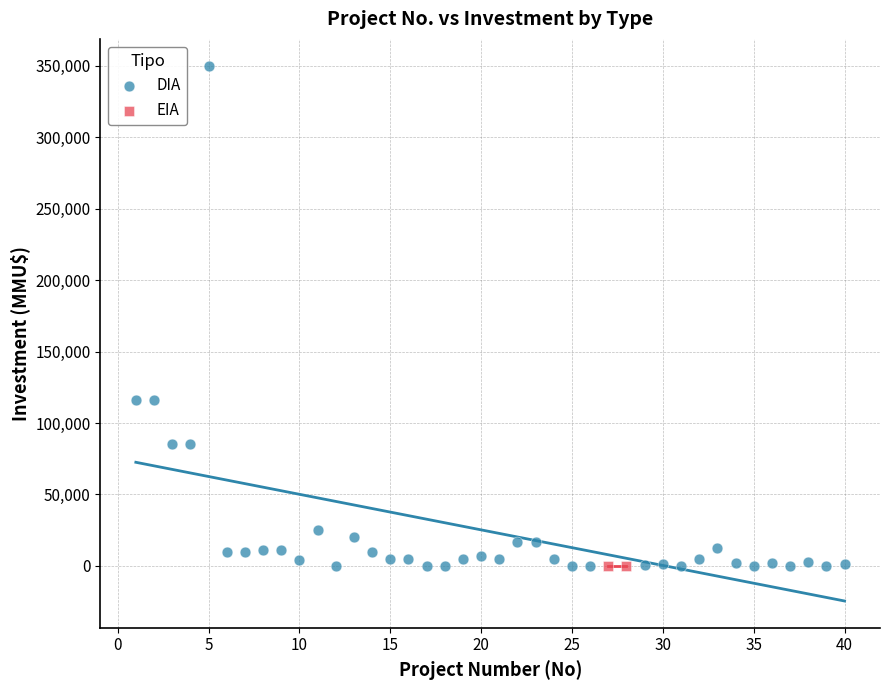

What are all the series names shown in the legend?

DIA, EIA